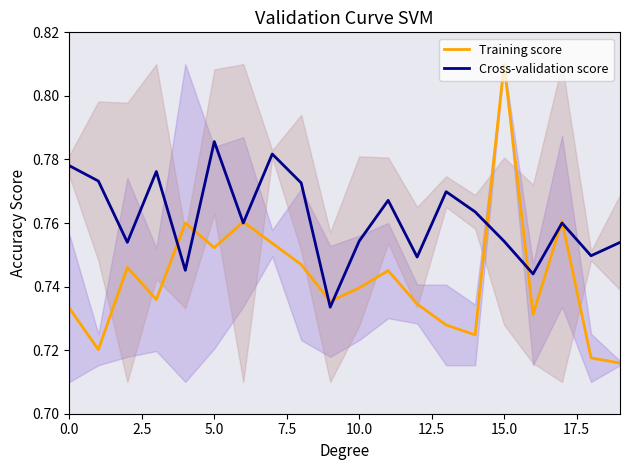

True or false: Cross-validation score and Training score intersect in this chart.

True